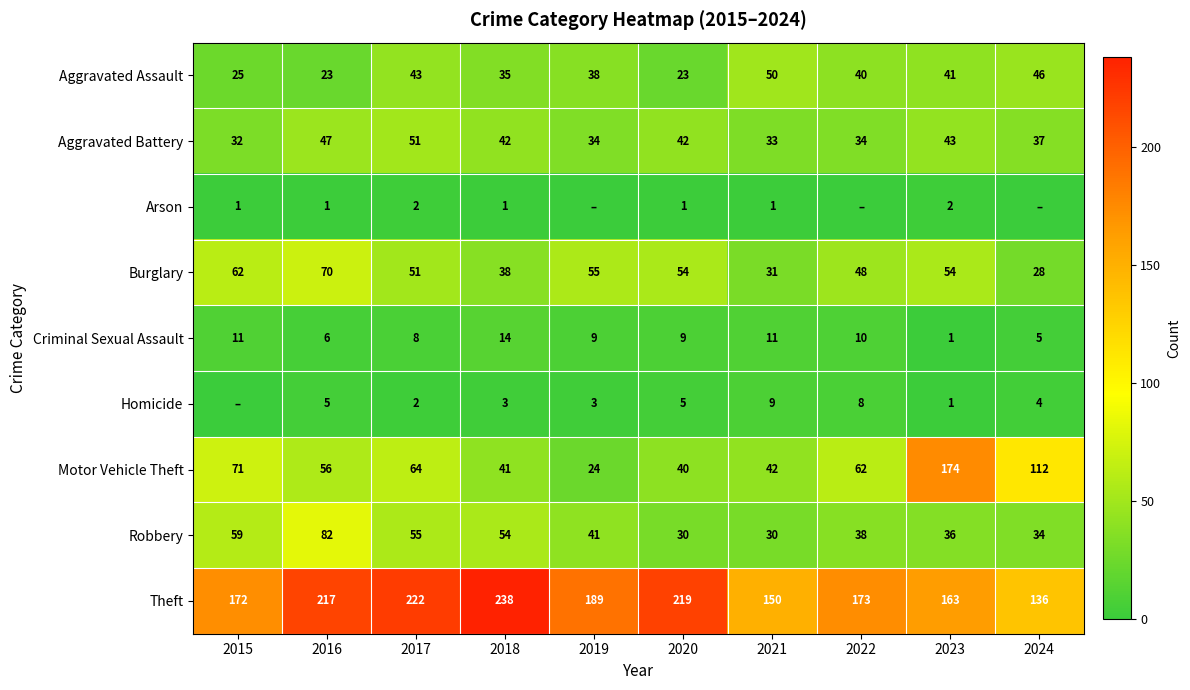

At how many categories does at least one series exceed 210?

4